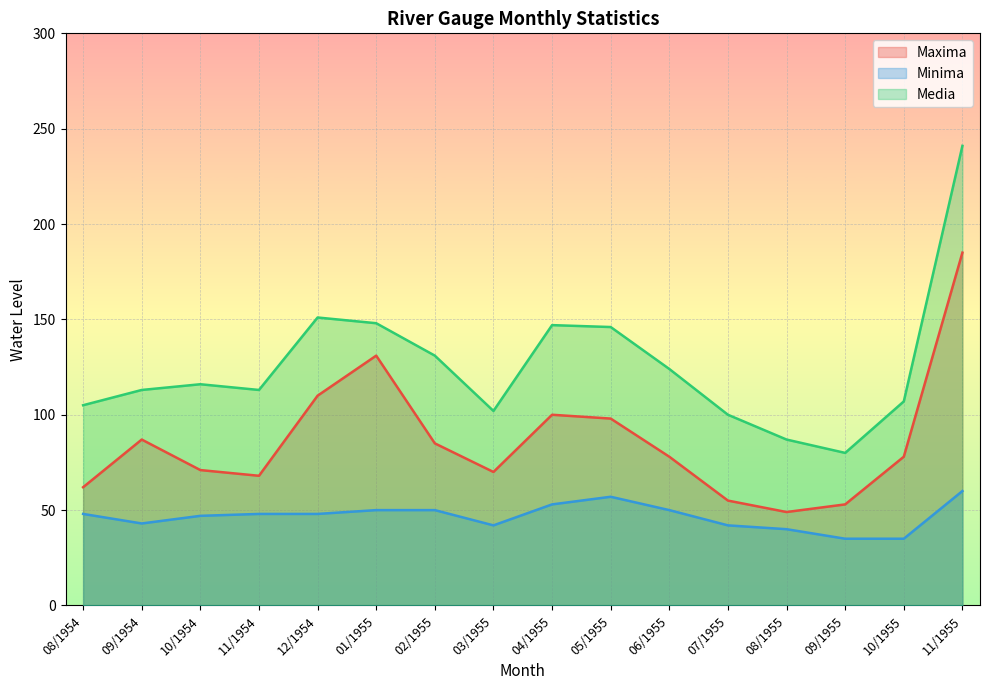

True or false: Media and Maxima intersect in this chart.

False